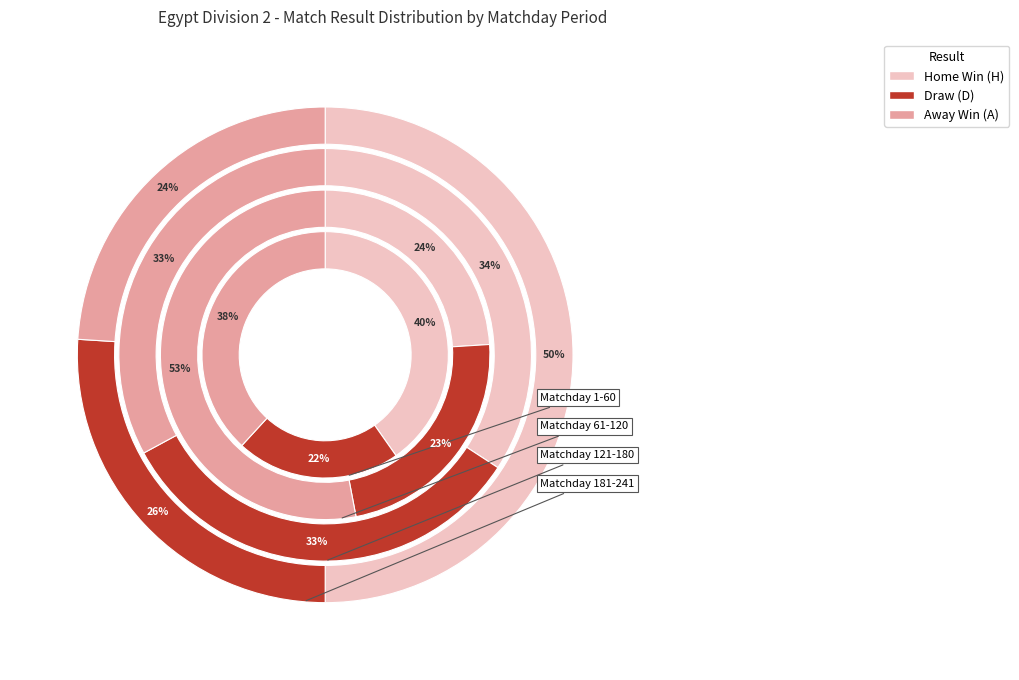

Between H and A, which is larger?

H